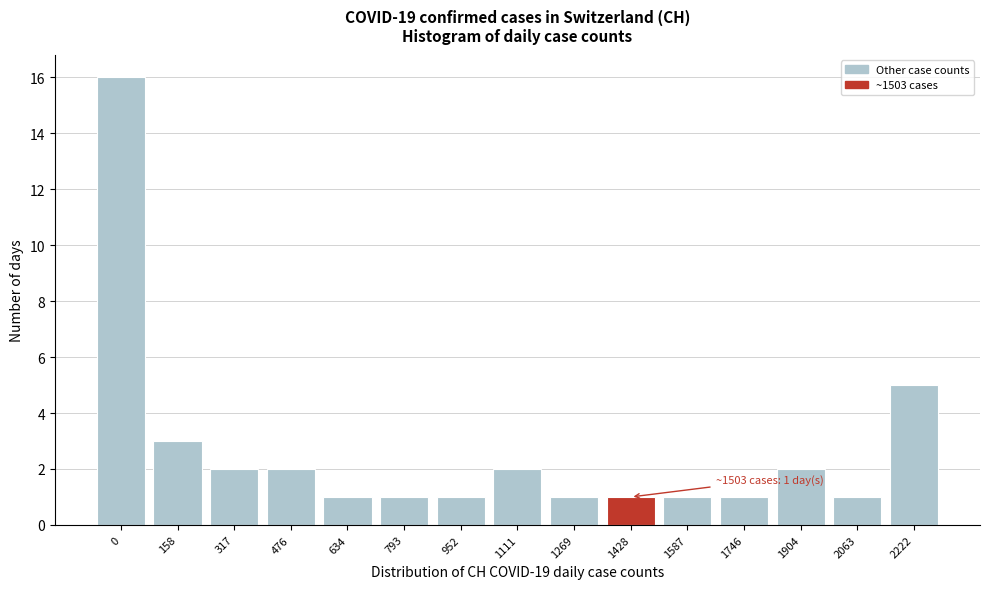

Reading left to right, transcribe all the data shown in this chart.

0=16	158=3	317=2	476=2	634=1	793=1	952=1	1111=2	1269=1	1428=1	1587=1	1746=1	1904=2	2063=1	2222=5